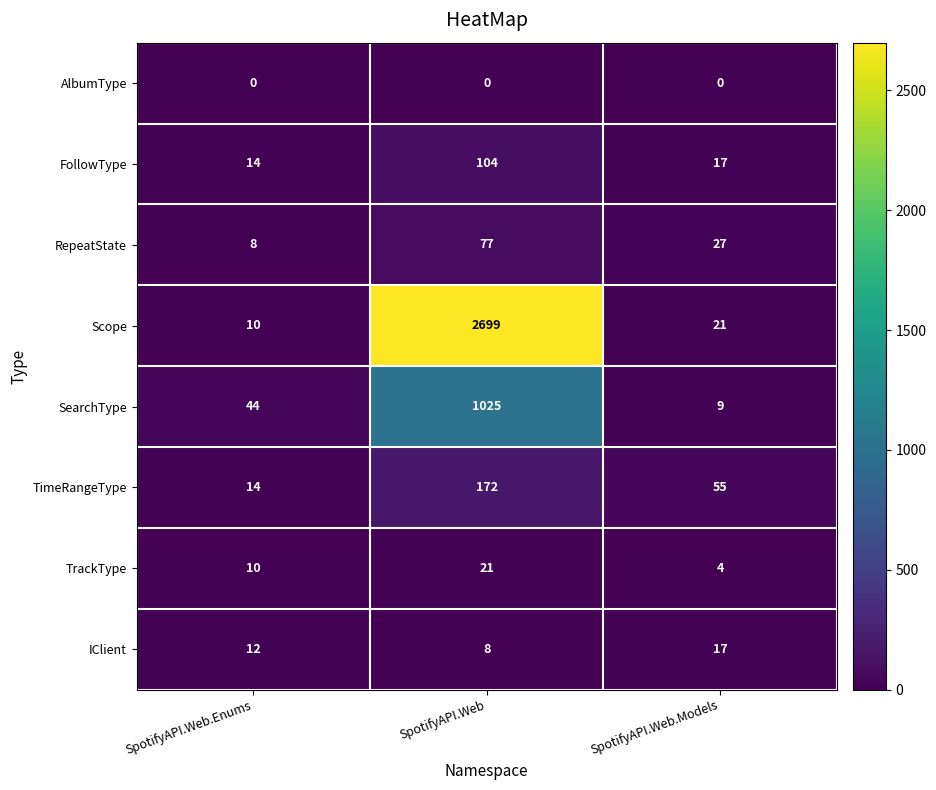

At which label does TrackType reach its peak?

SpotifyAPI.Web